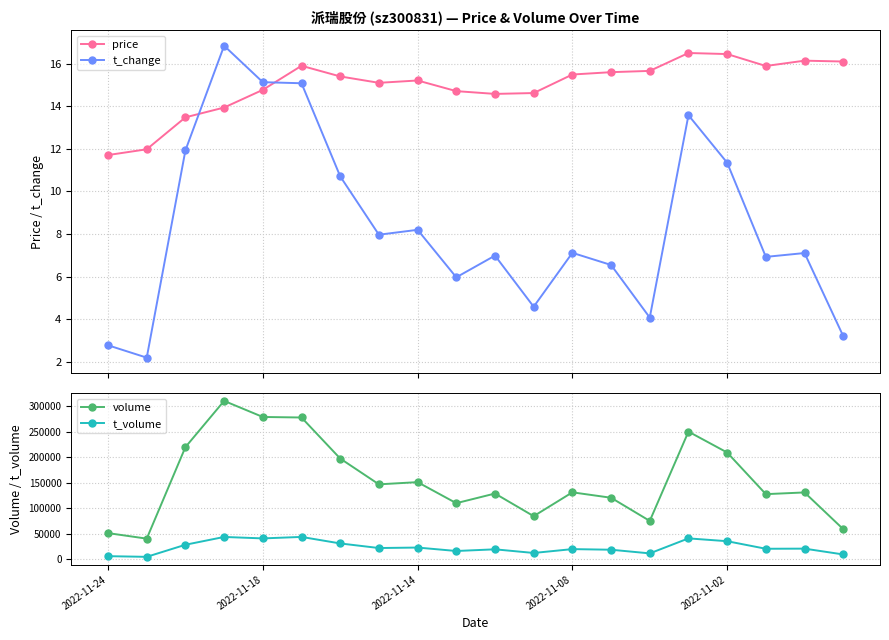

What is the difference between the second highest and second lowest values in the volume series?

227806